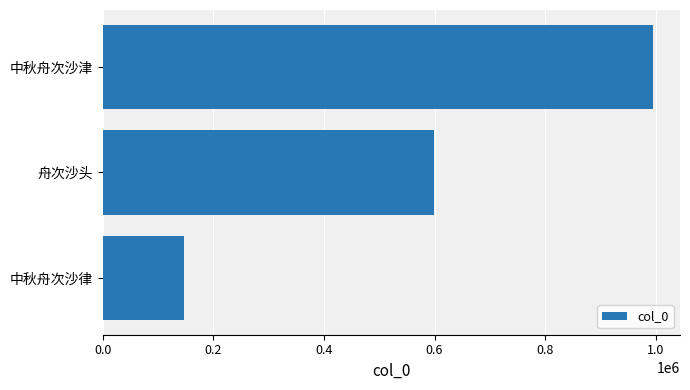

Is it true that the value at 中秋舟次沙律 is 229074?

False